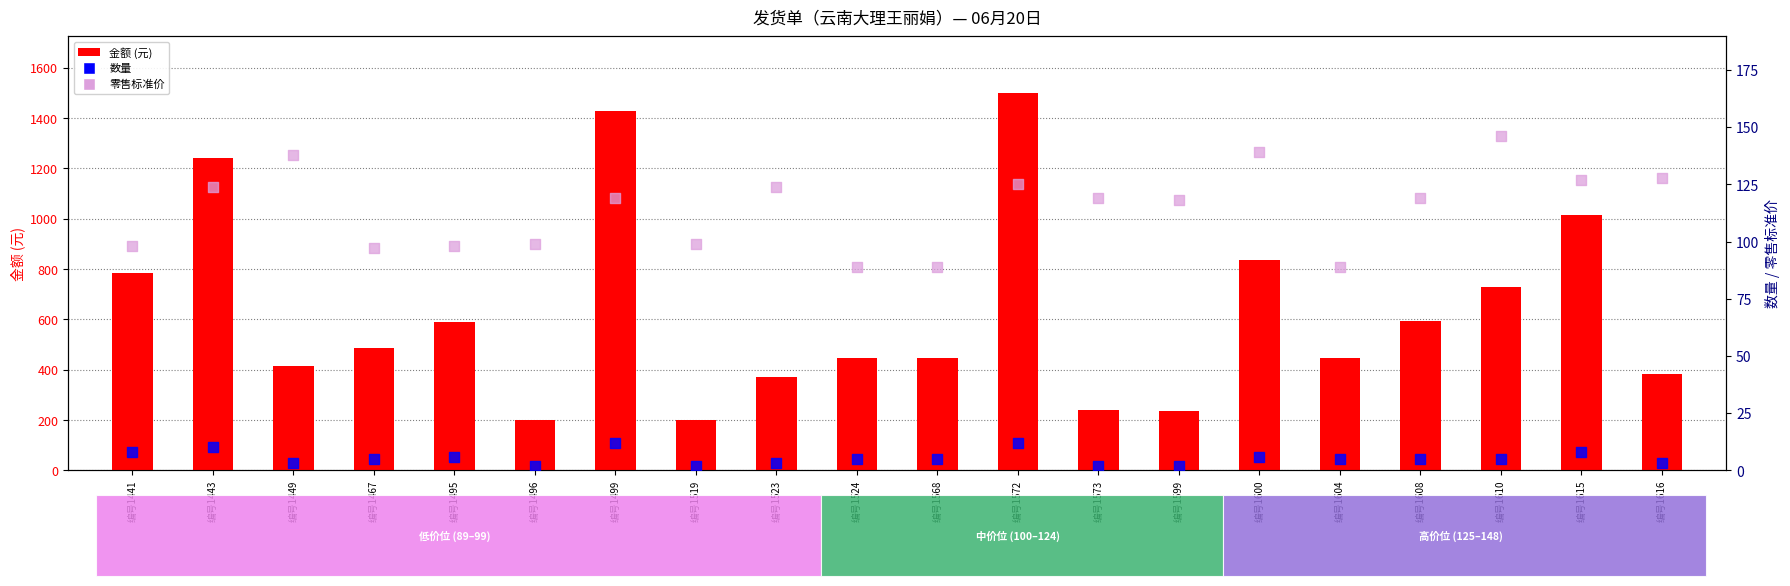

Which series has the largest total across all categories?

金额